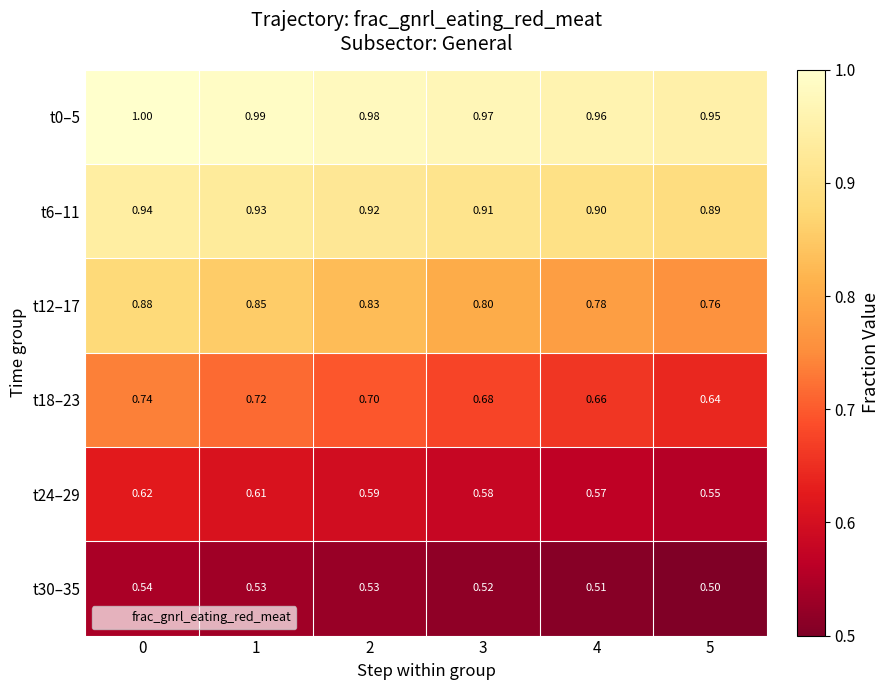

Is the value of t30–35 at 4 greater than the value of t0–5 at 4?

No